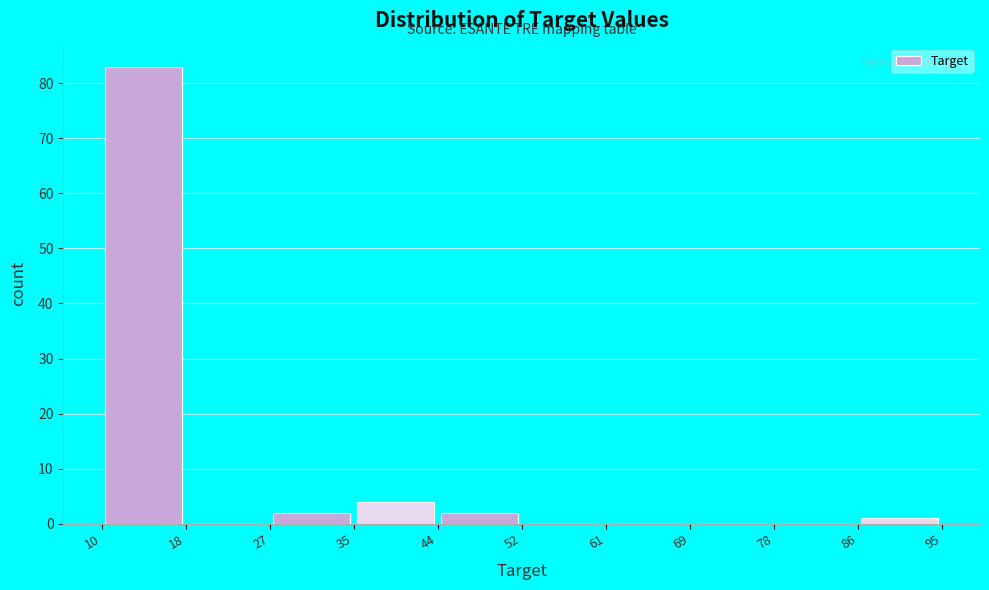

How tall is the bar that spans 35 to 44 on the x-axis? The values are not printed on the chart, so give them approximately, as read against the axis.

4